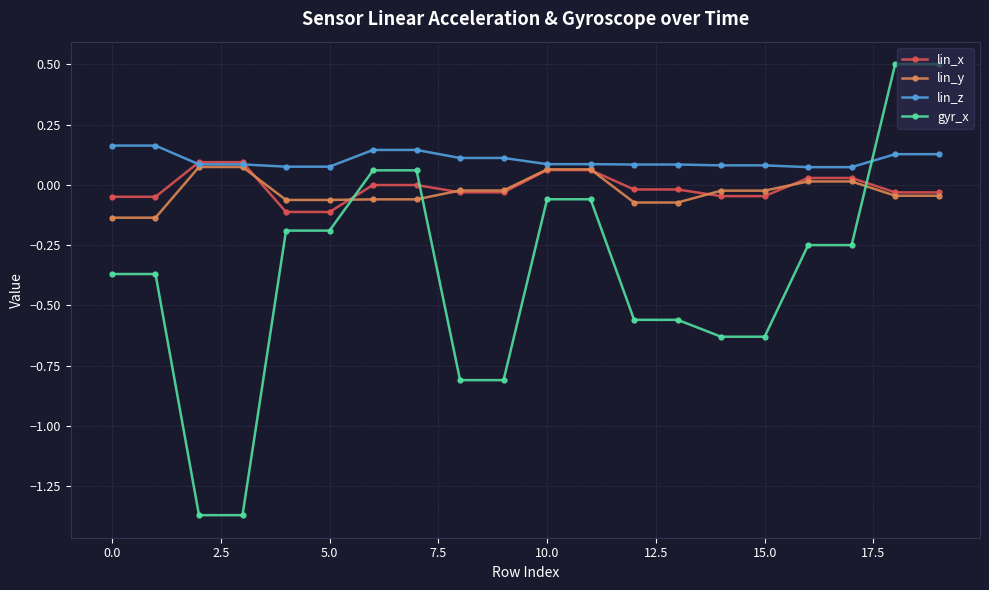

Which series has the largest total across all categories?

lin_z